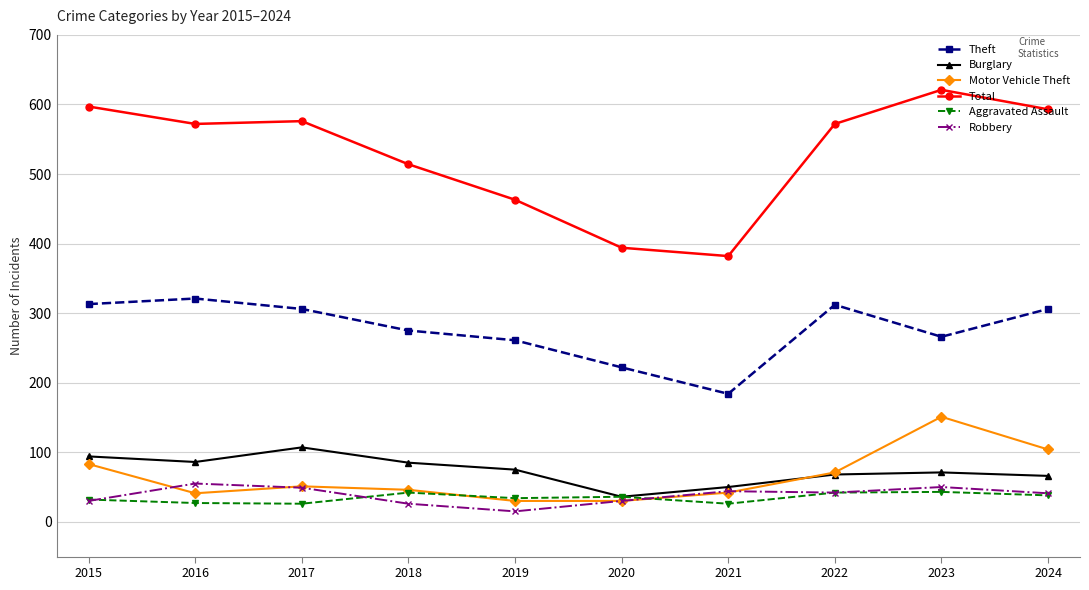

Is it true that Motor Vehicle Theft equals 24 at 2015?

False